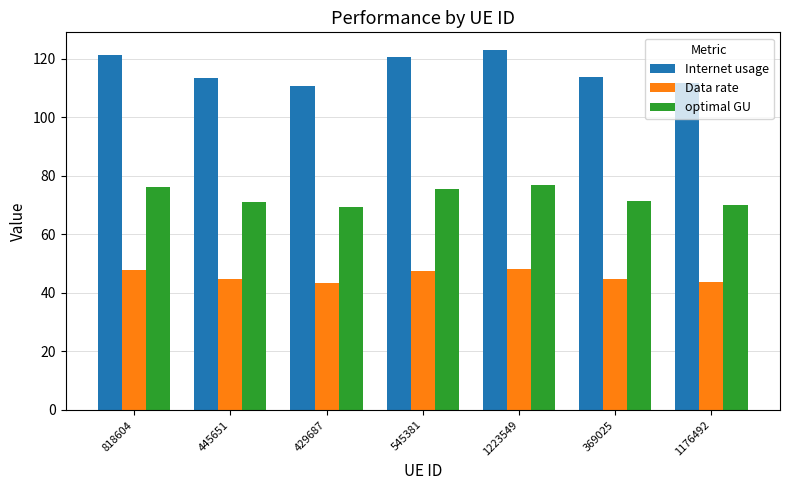

What is the total value across all series at 1223549?

248.0